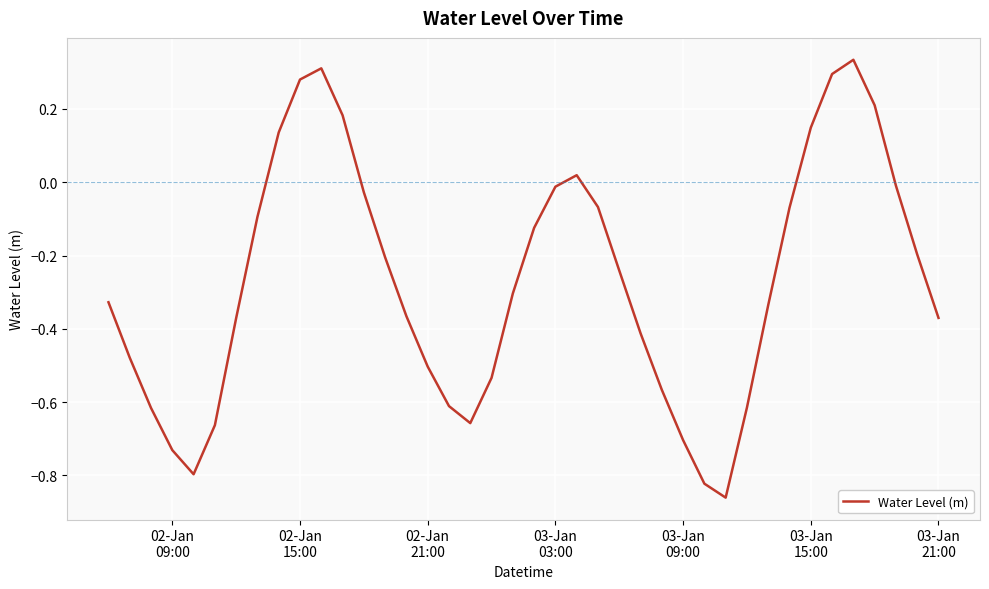

Does the chart have visible grid lines?

Yes